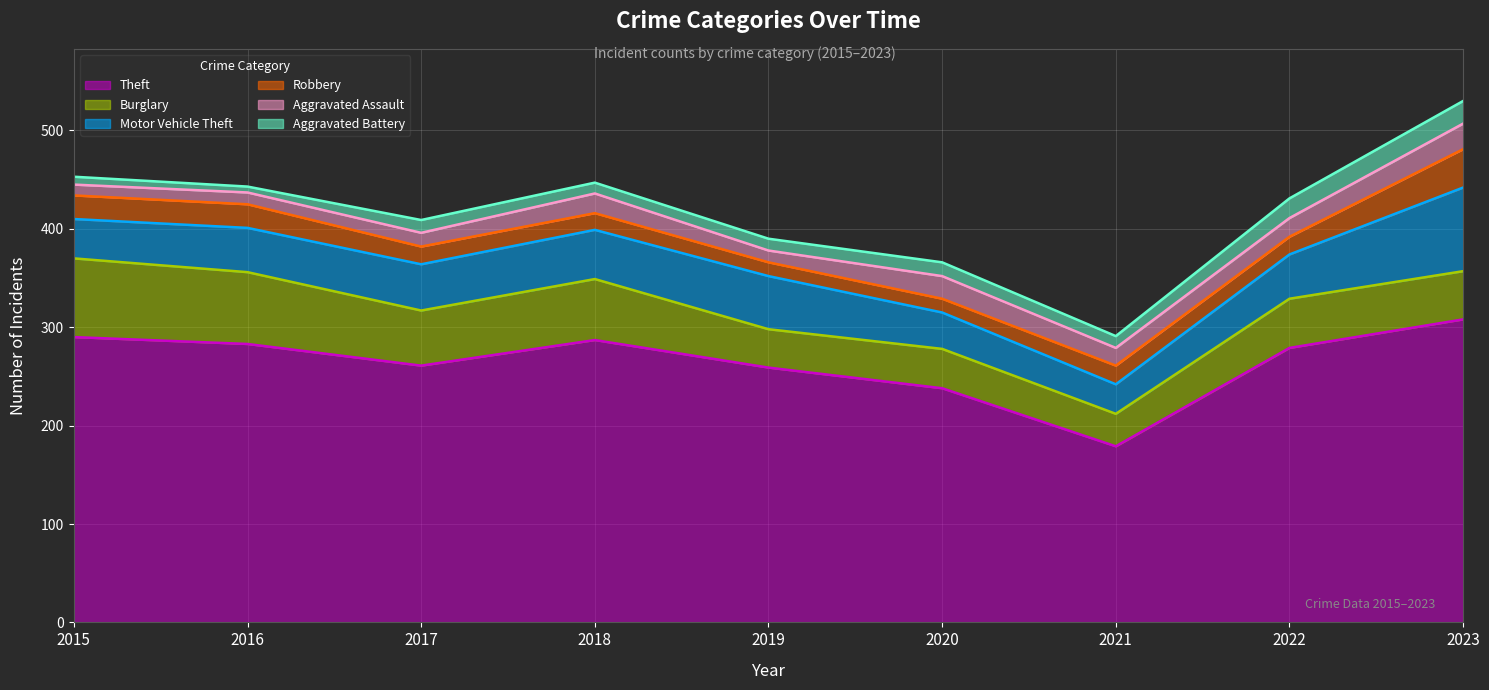

At which category does Burglary reach its first local peak?

2018